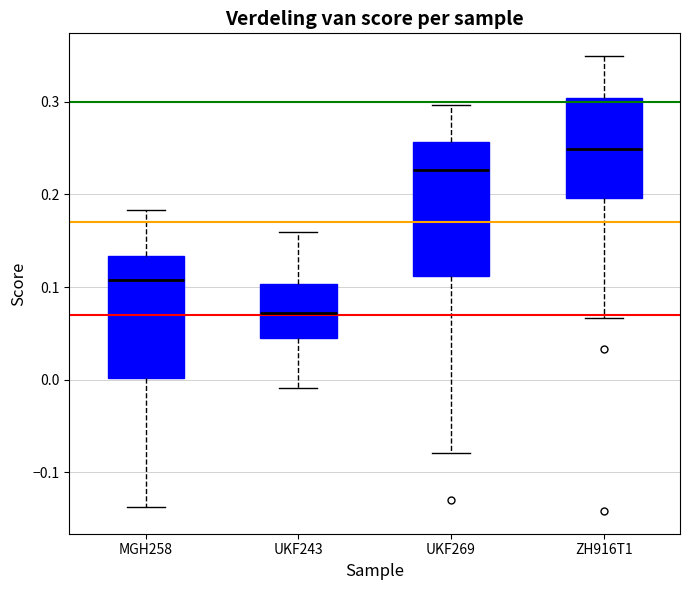

Reading left to right, transcribe this box plot: for each box, give where its median line is, the range the box spans, and where its two whiskers end, as read against the y-axis. The values are not printed on the chart, so give them approximately, as read against the axis.

MGH258: median 0.11, box 0.00 to 0.13, whiskers -0.14 to 0.18
UKF243: median 0.07, box 0.04 to 0.10, whiskers -0.01 to 0.16
UKF269: median 0.23, box 0.11 to 0.26, whiskers -0.08 to 0.30
ZH916T1: median 0.25, box 0.20 to 0.30, whiskers 0.07 to 0.35